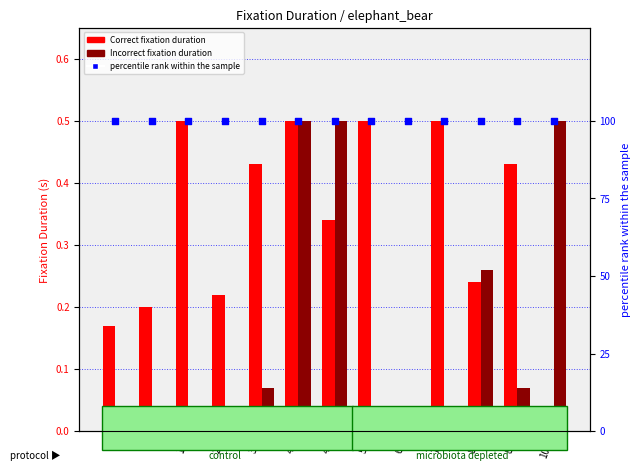

Which series has the widest spread of Y values?

Correct